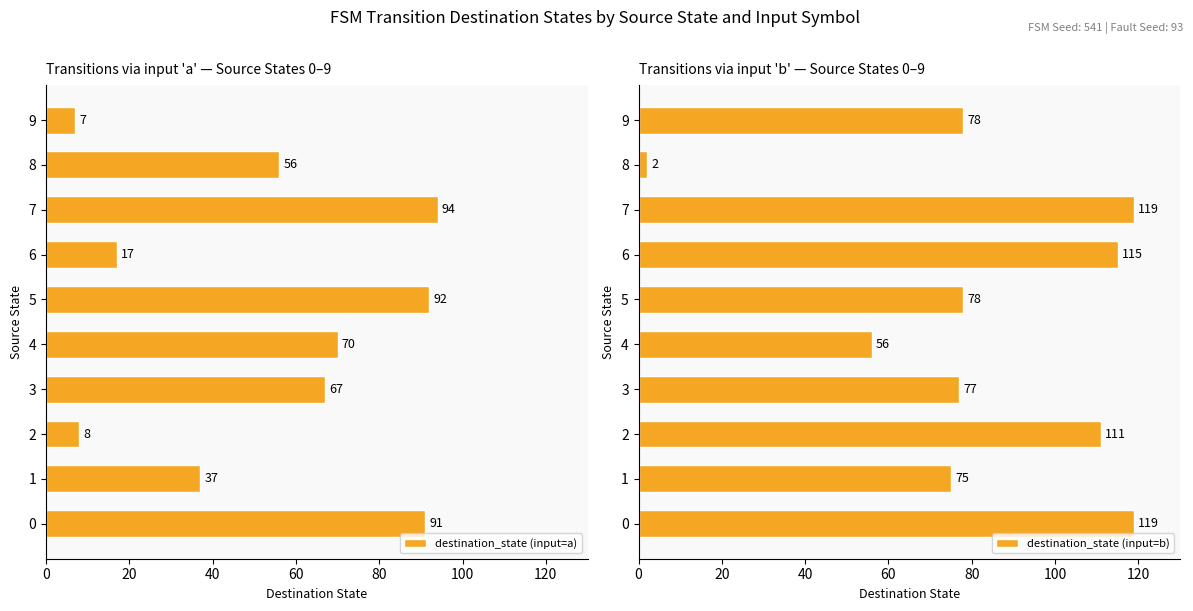

Reading left to right, transcribe all the data shown in this chart.

destination_state (input=a): 91	37	8	67	70	92	17	94	56	7
destination_state (input=b): 119	75	111	77	56	78	115	119	2	78